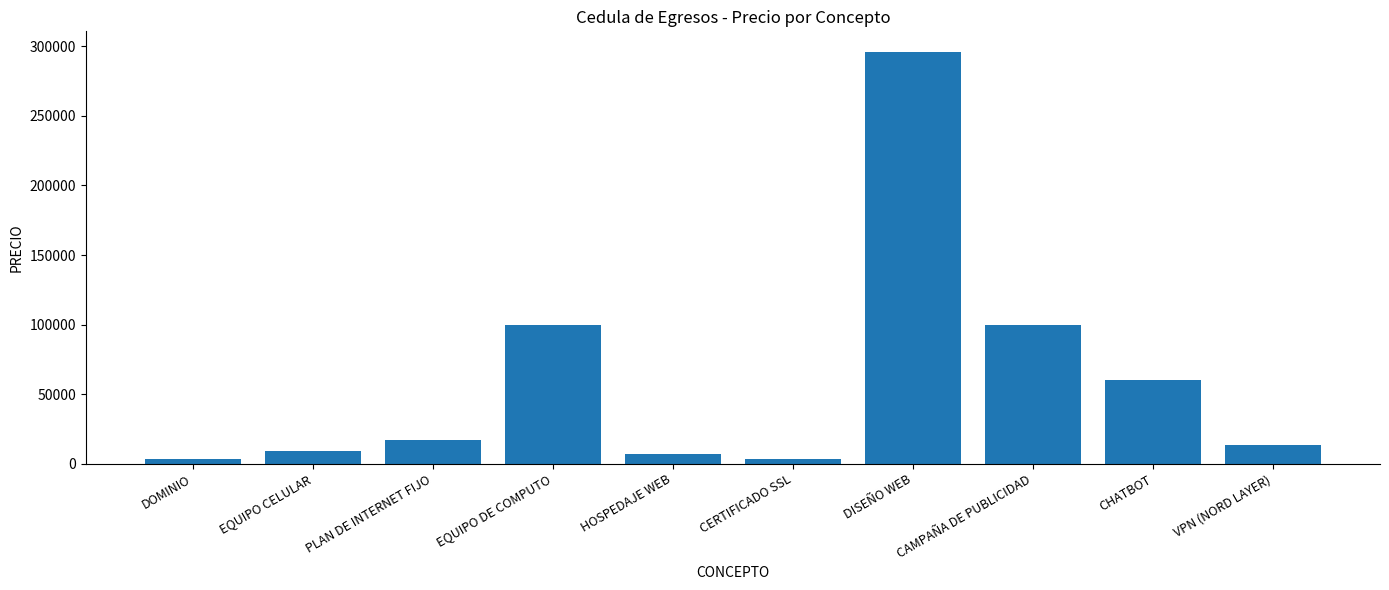

Which has a higher value, DISEÑO WEB or CHATBOT?

DISEÑO WEB